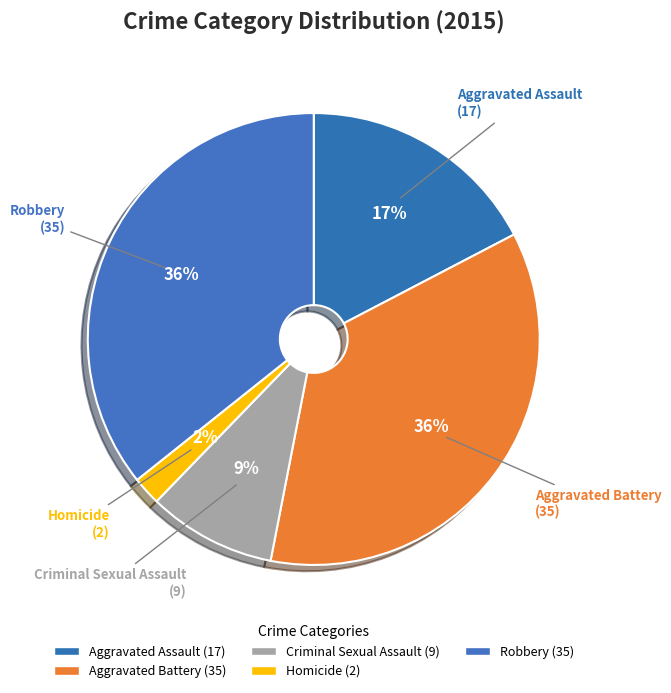

To the nearest percent, what percentage of the pie is Criminal Sexual Assault?

9%